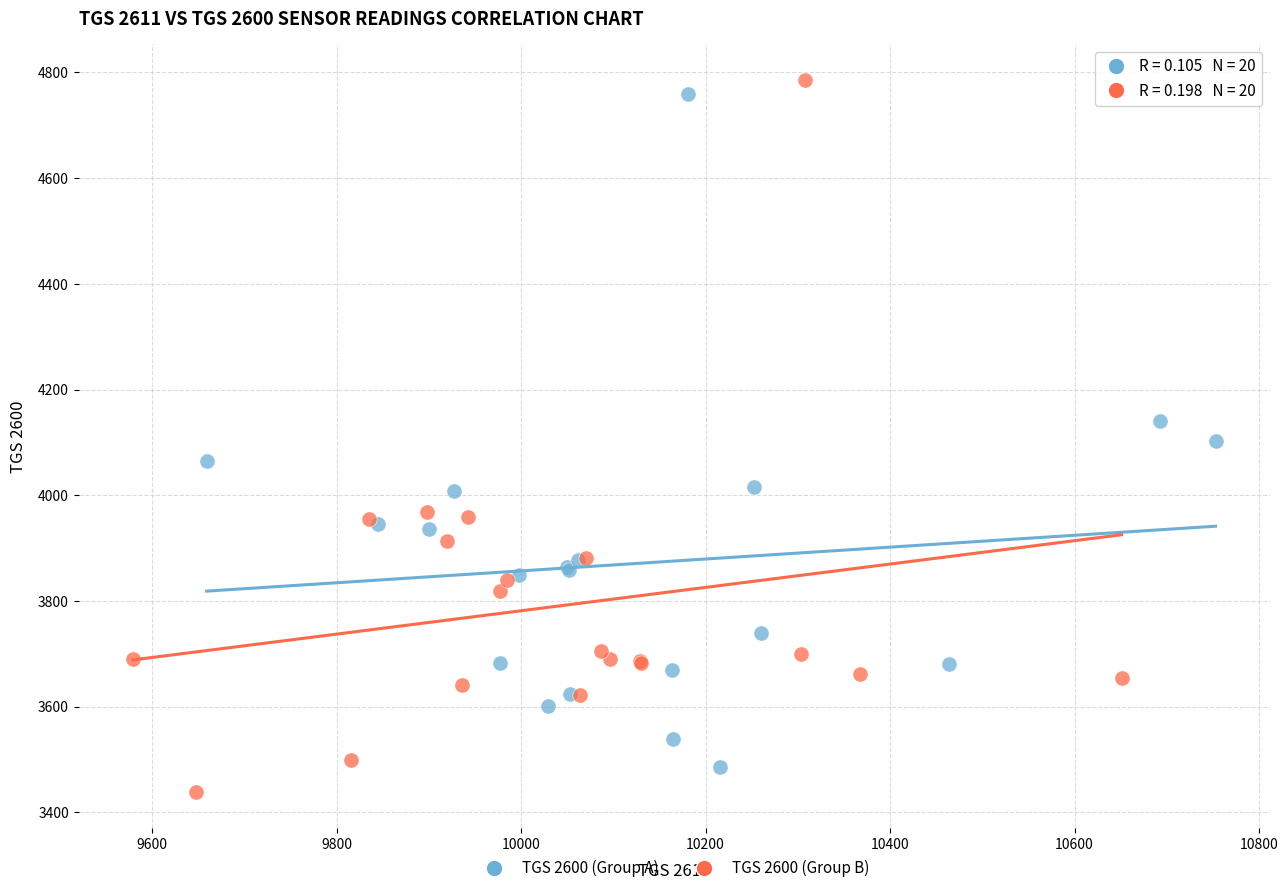

Which series contains the lowest Y value?

TGS 2600 (Group B)